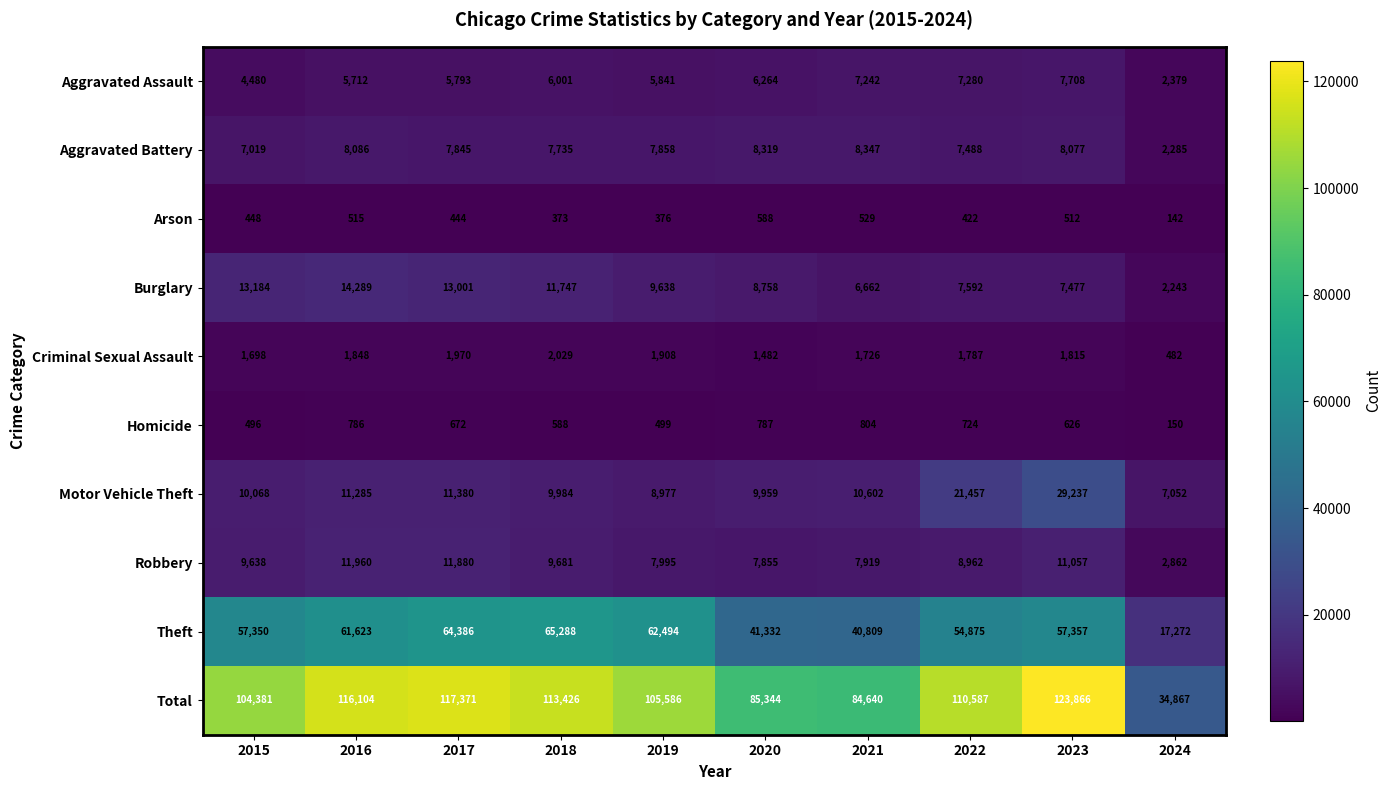

At which label does Aggravated Battery first exceed 7858?

2016